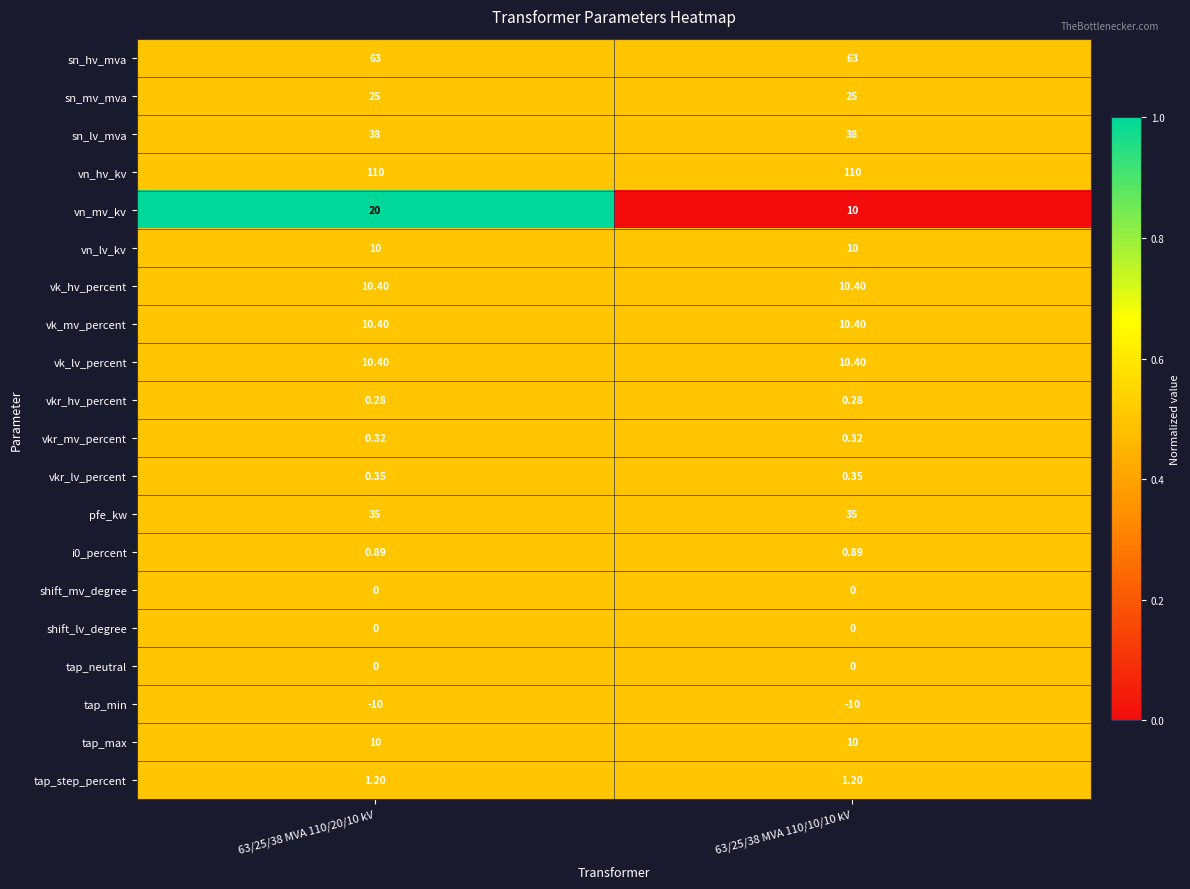

Which series has the largest total across all categories?

vn_hv_kv